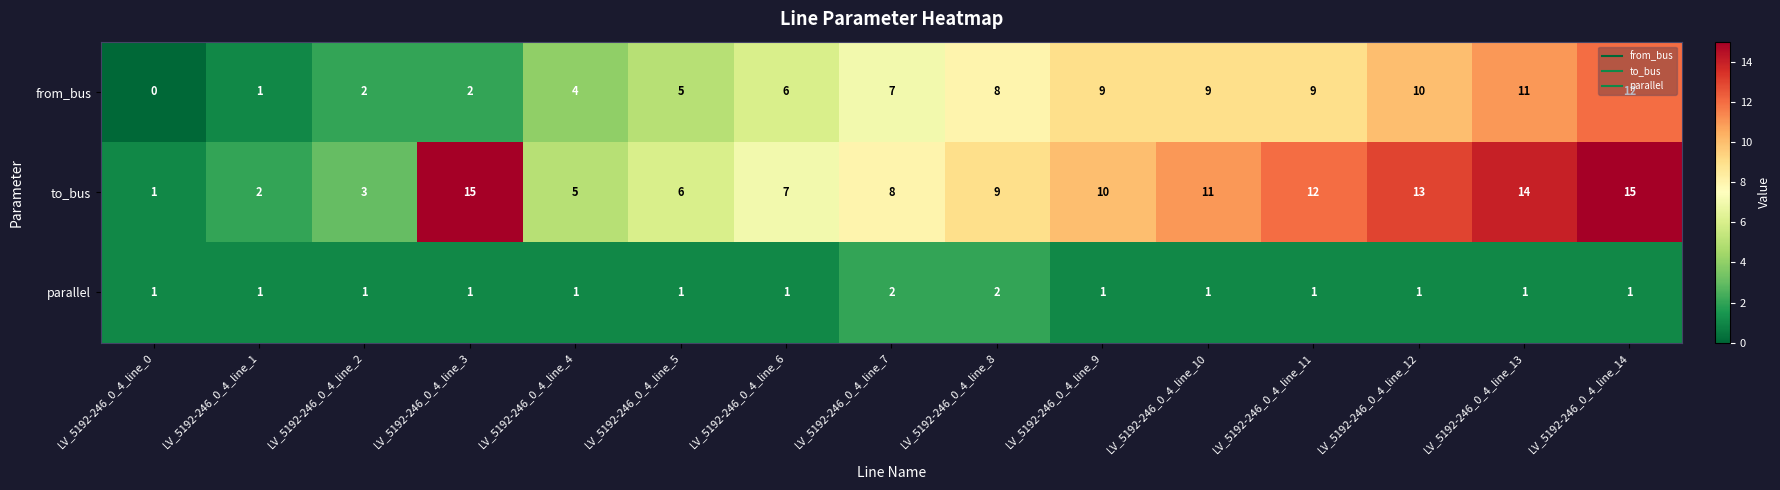

How many categories are shown in the chart?

15